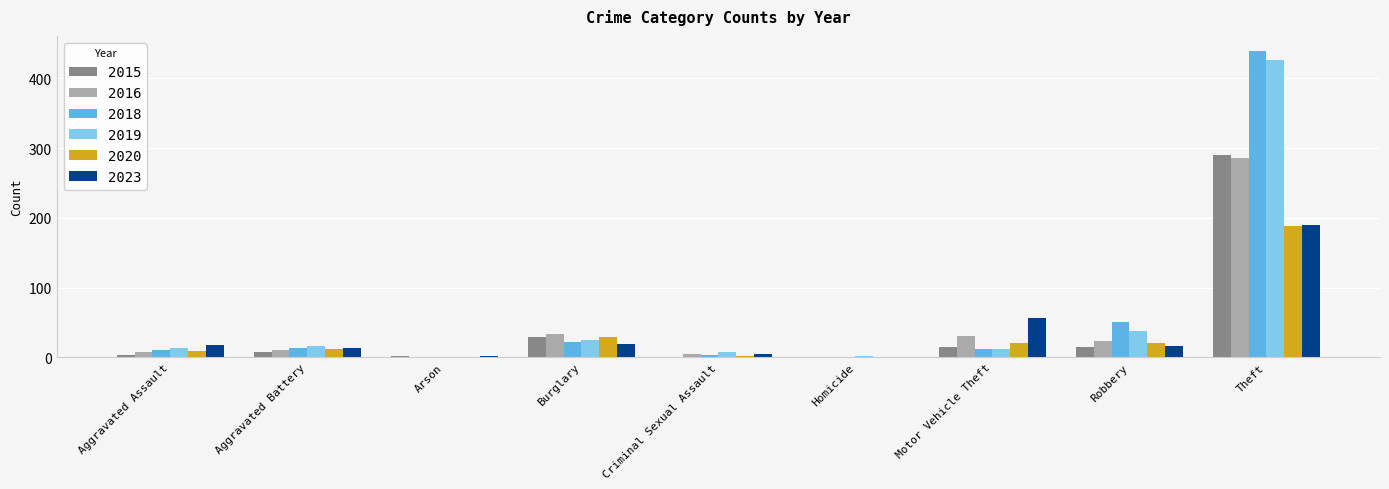

True or false: 2019 has a value of 0 at Arson.

True